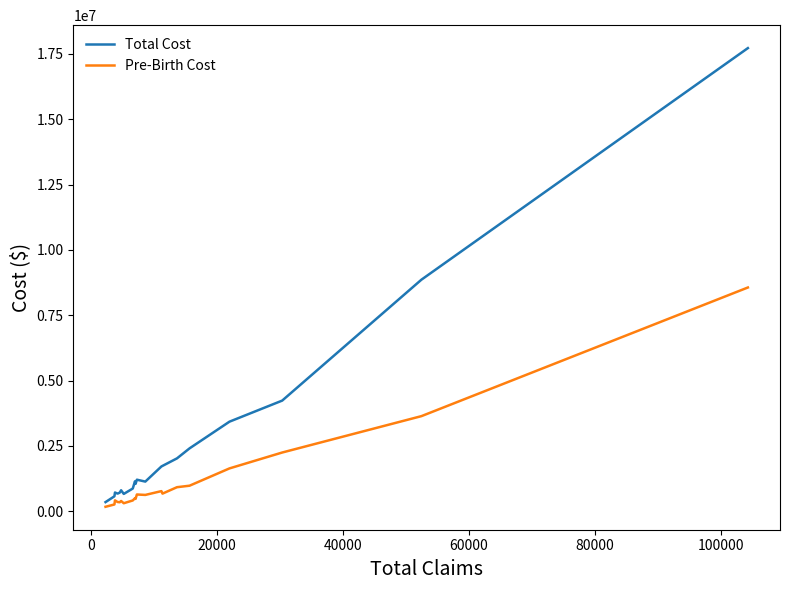

Which series has the largest total across all categories?

Total Cost